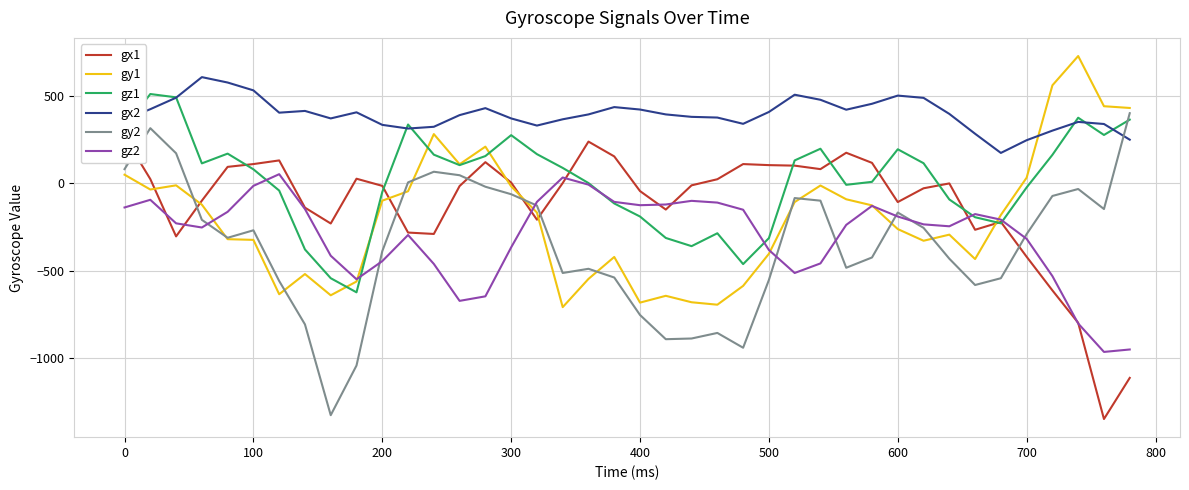

How many distinct data groups are displayed?

6